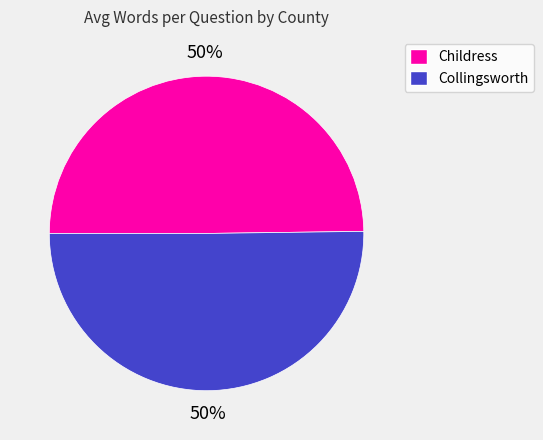

To the nearest percent, what portion does Collingsworth represent?

50%